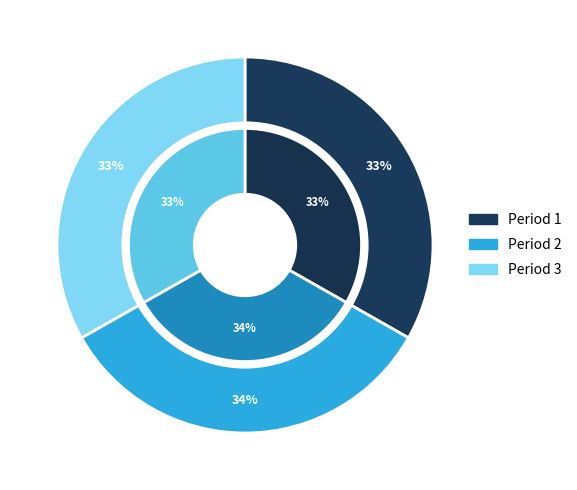

How many segments does this pie chart have?

3